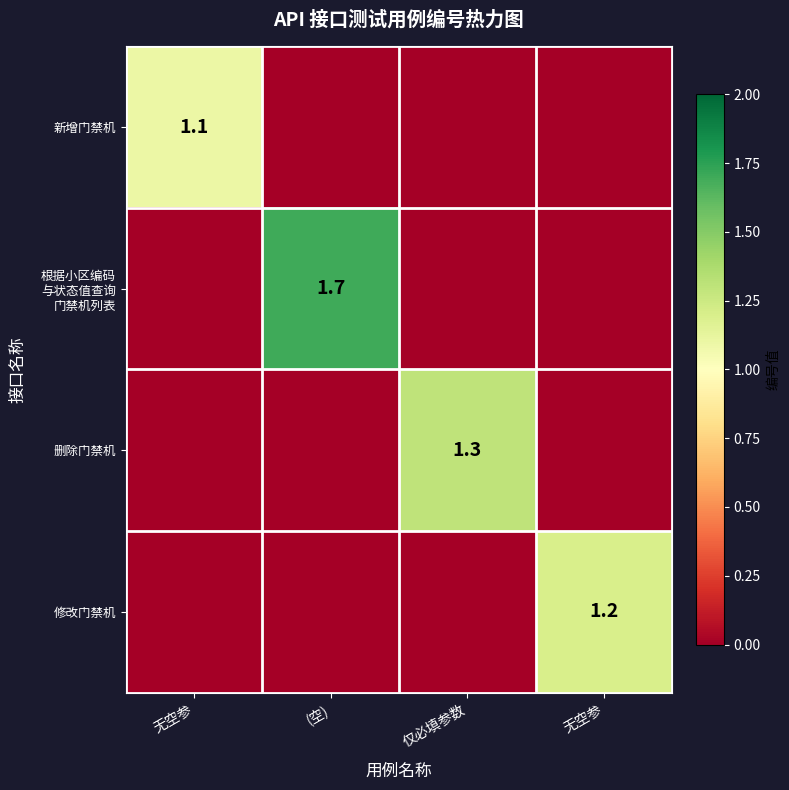

Which series has the largest range (max minus min)?

根据小区编码 与状态值查询 门禁机列表